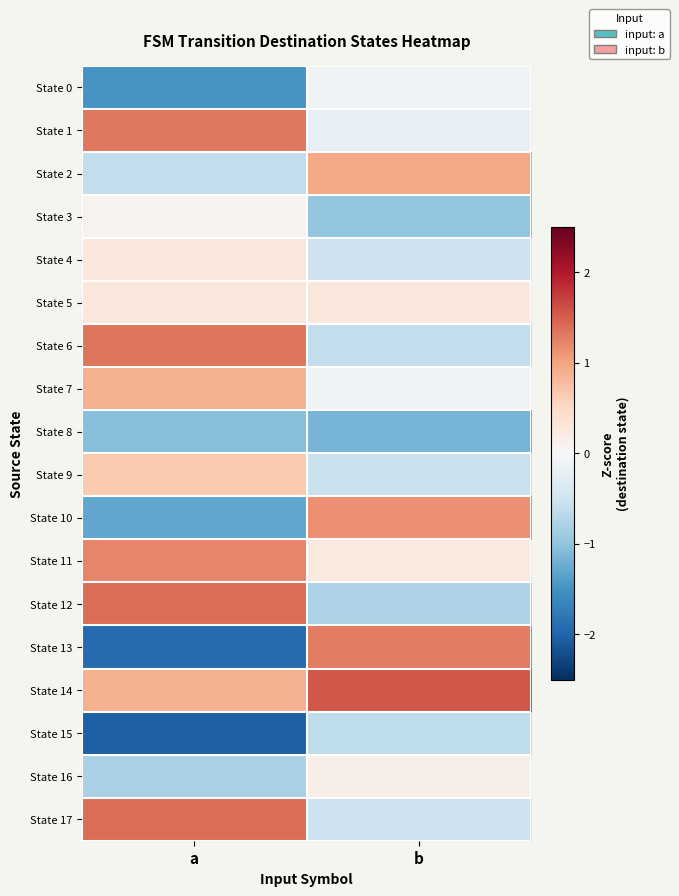

Which series has the widest spread of values?

State 13